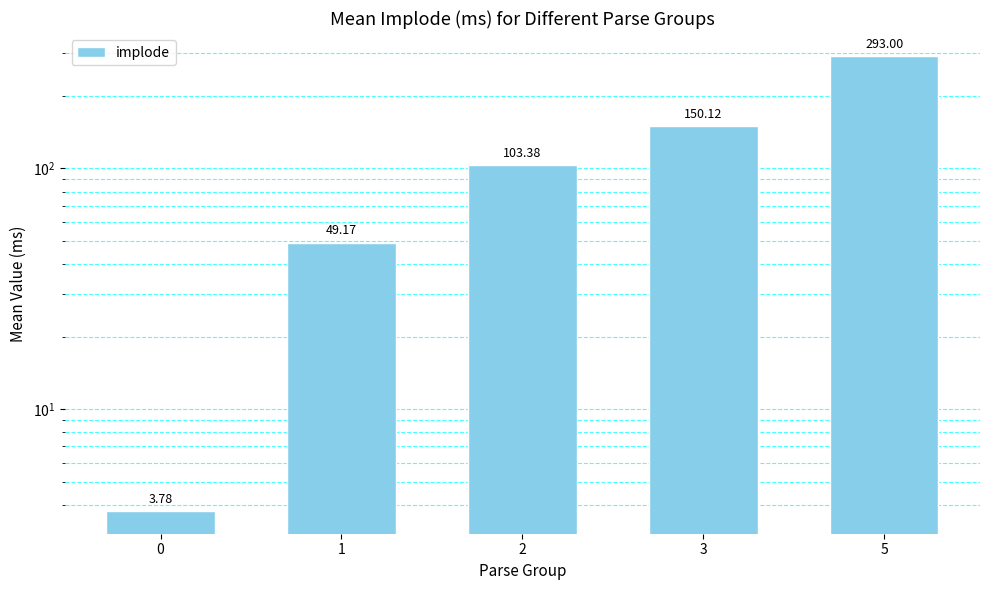

Reading right to left, extract all data points from this chart.

293.0	150.1	103.4	49.2	3.8